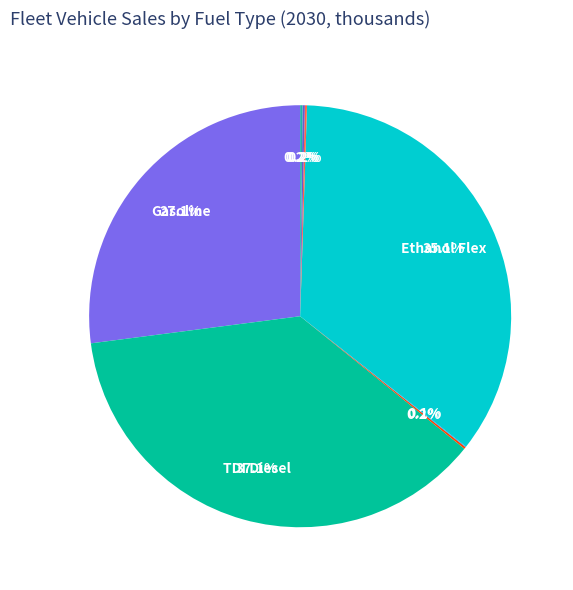

Rank the categories by value from highest to lowest.

TDI Diesel, Ethanol Flex, Gasoline, Plug-in Diesel, Plug-in Gas, Electric, Propane, CNG/LNG, Fuel Cell